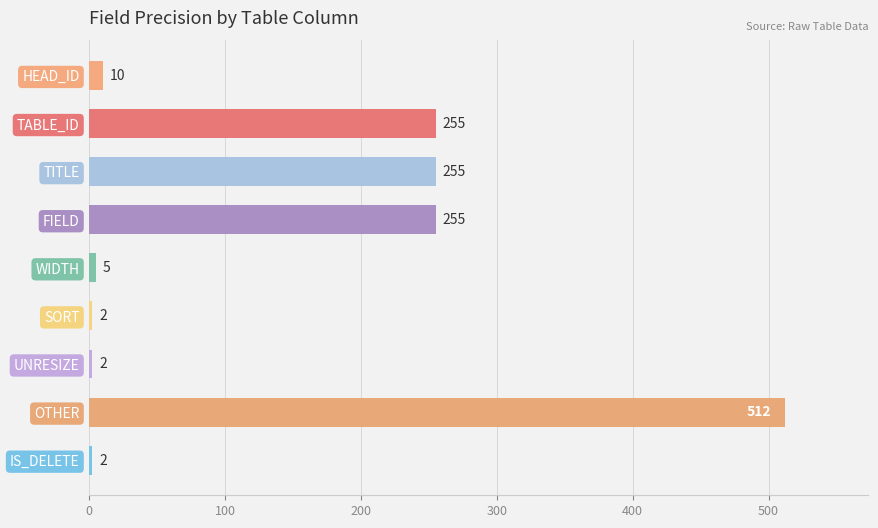

What is the sum of all values?

1298